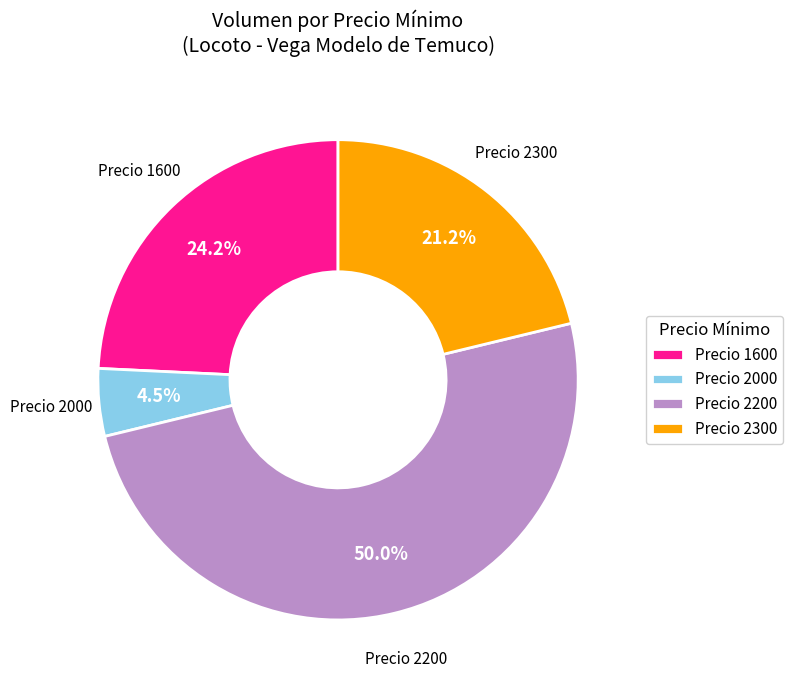

What is the ratio of the value at Precio 2200 to the value at Precio 2300?

2.4